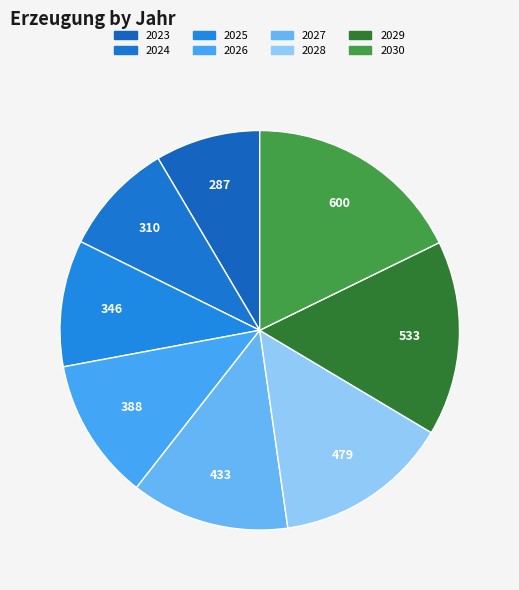

Count the number of slices in the pie.

8